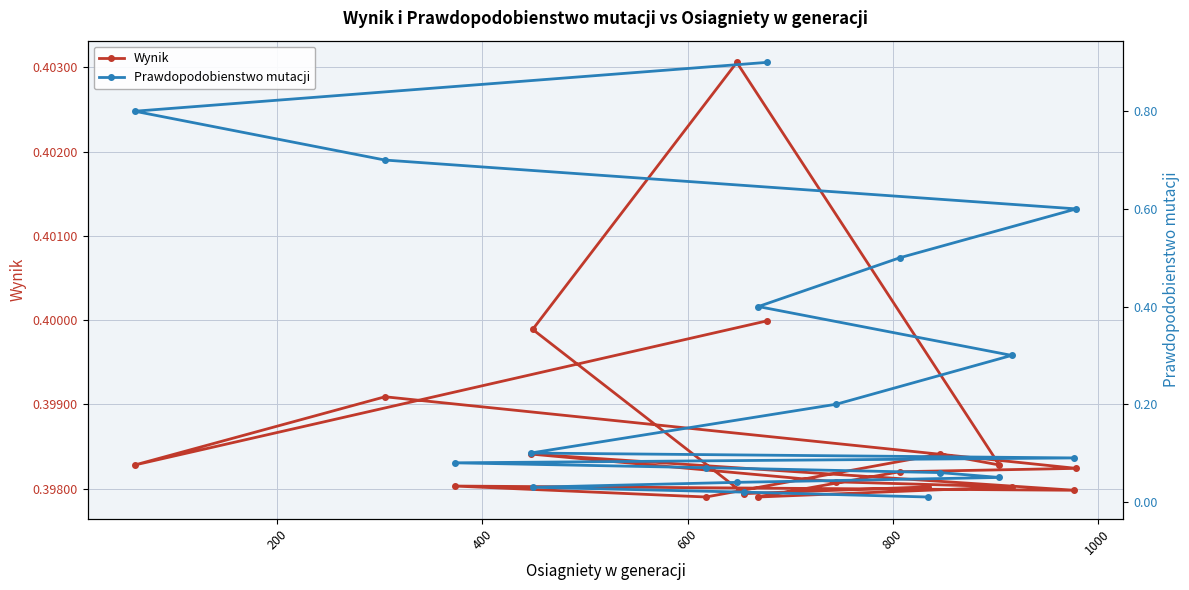

What is the value of the Wynik point at the 16th from the left?

0.4